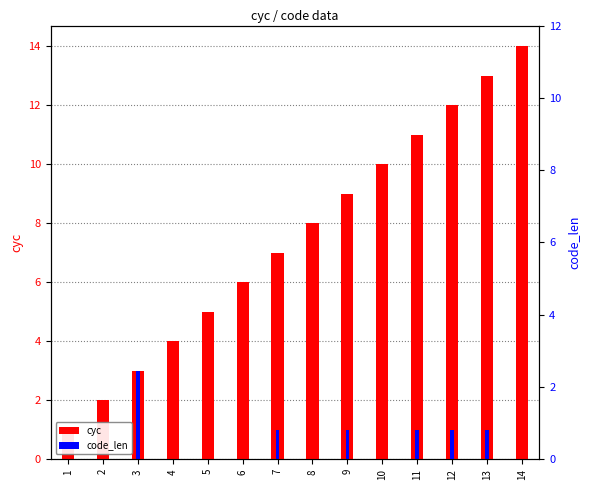

Which series has the widest spread of values?

cyc